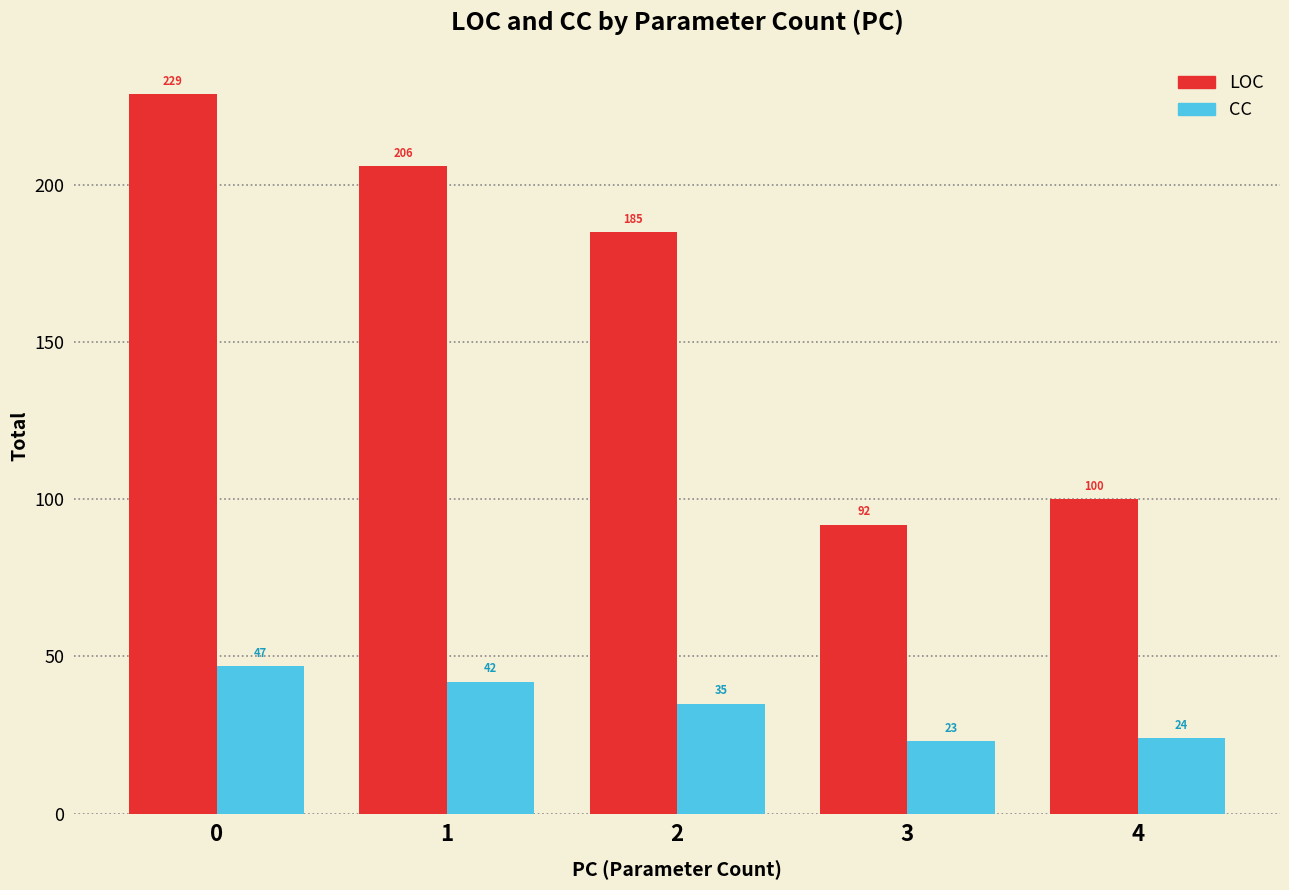

Reading left to right, list all the values displayed in this chart.

LOC: 229	206	185	92	100
CC: 47	42	35	23	24